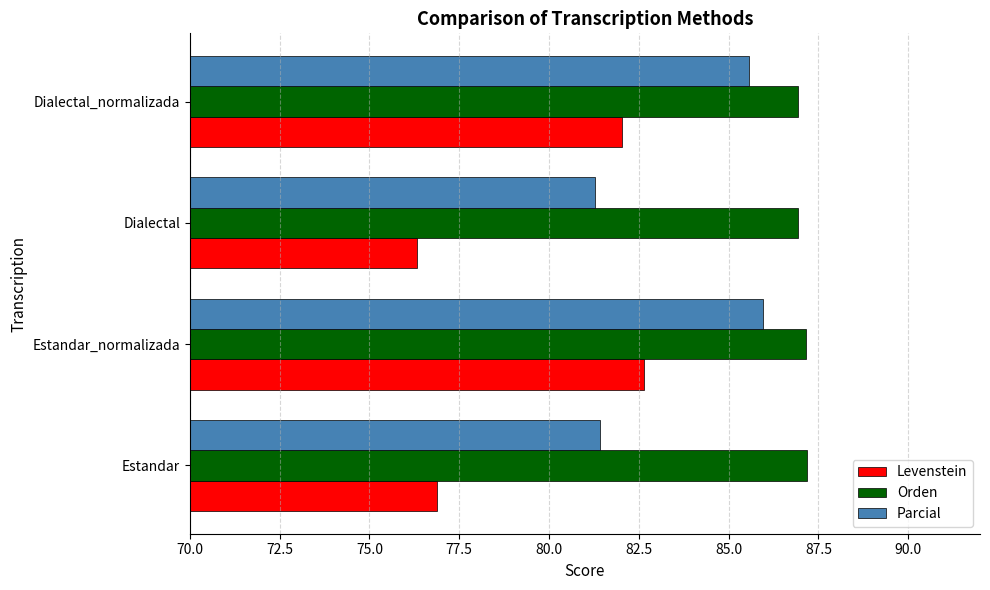

Read the Levenstein value at Dialectal_normalizada.

82.0